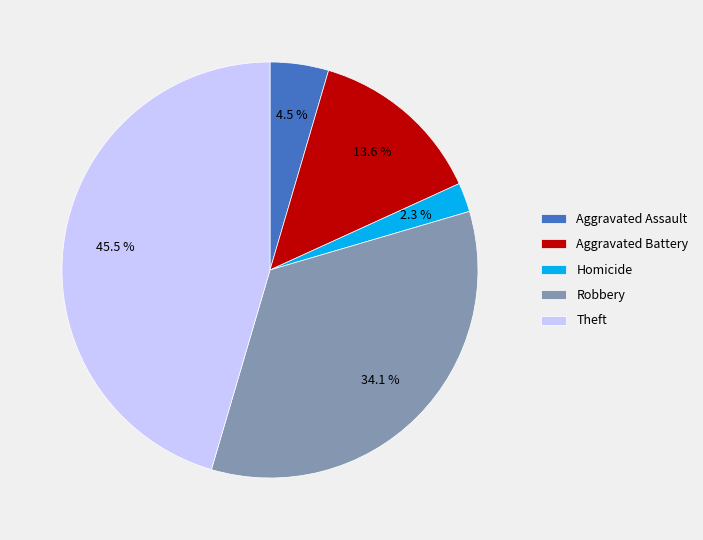

What percentage is NOT represented by Homicide?

97.7%